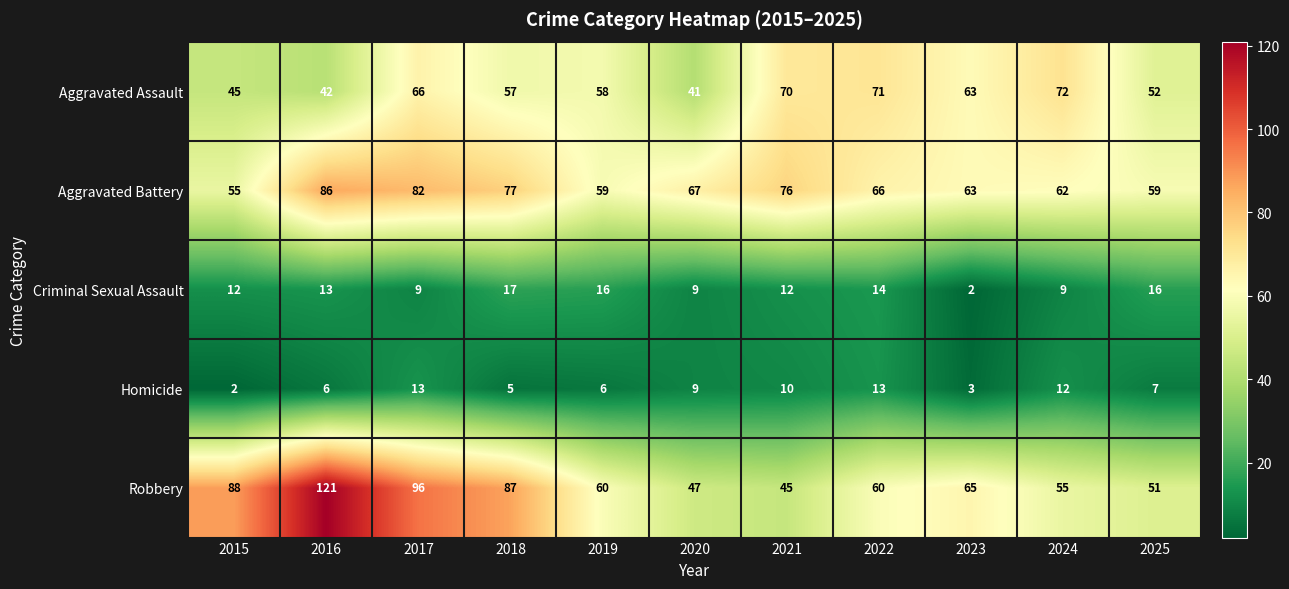

What is the sum of all Robbery values?

775